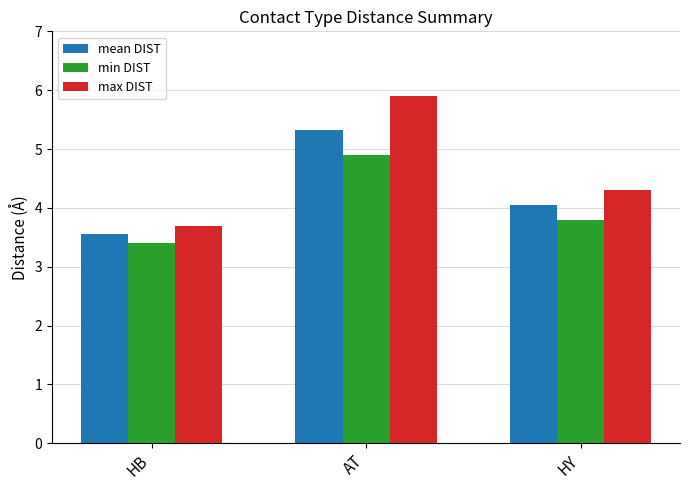

At AT, list the series in order from largest to smallest.

max DIST, mean DIST, min DIST